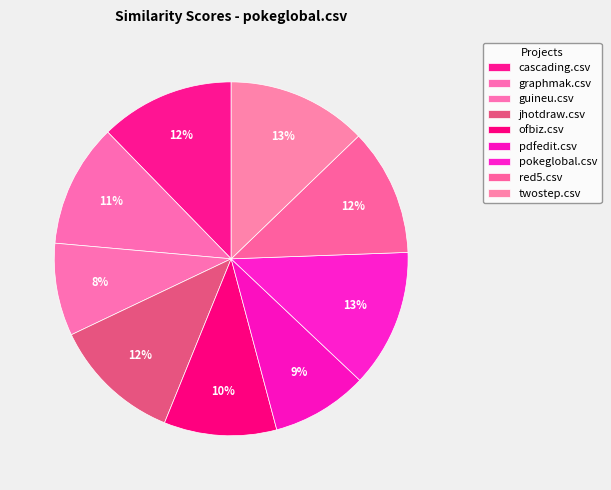

Count the number of slices in the pie.

9